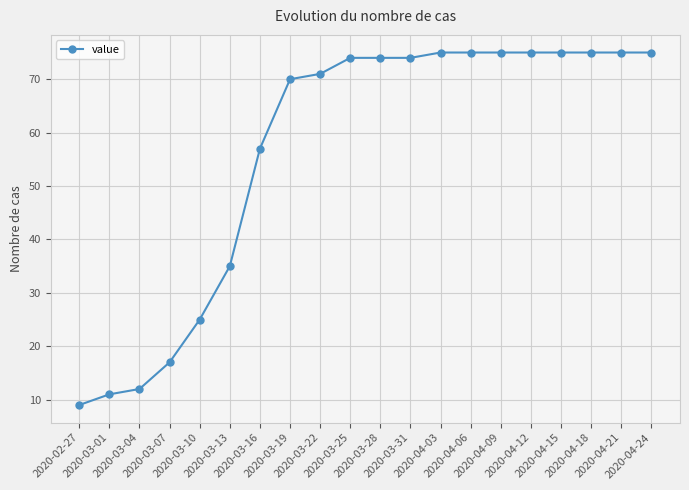

What is the value of the 13th point from the left?

75